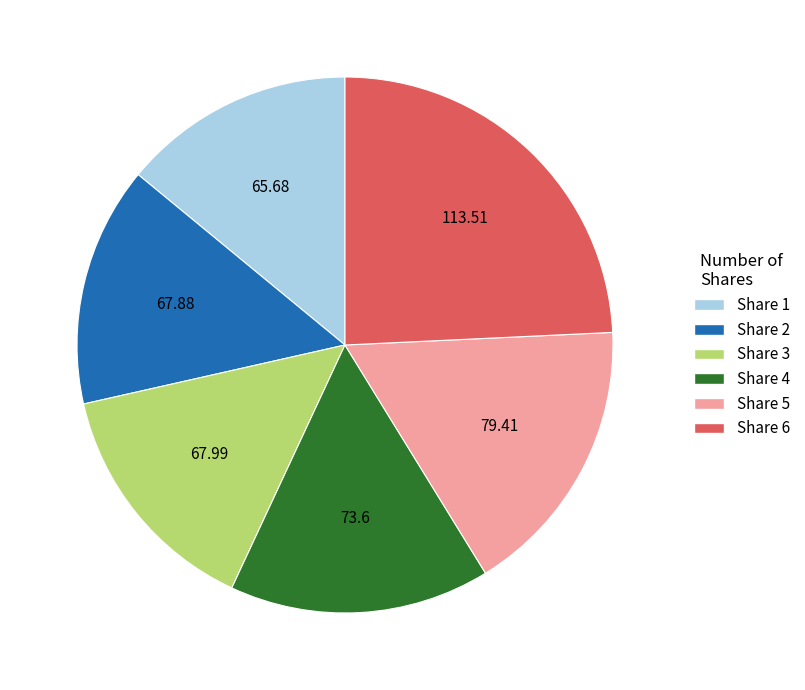

Is there any slice that represents more than half of the pie?

No